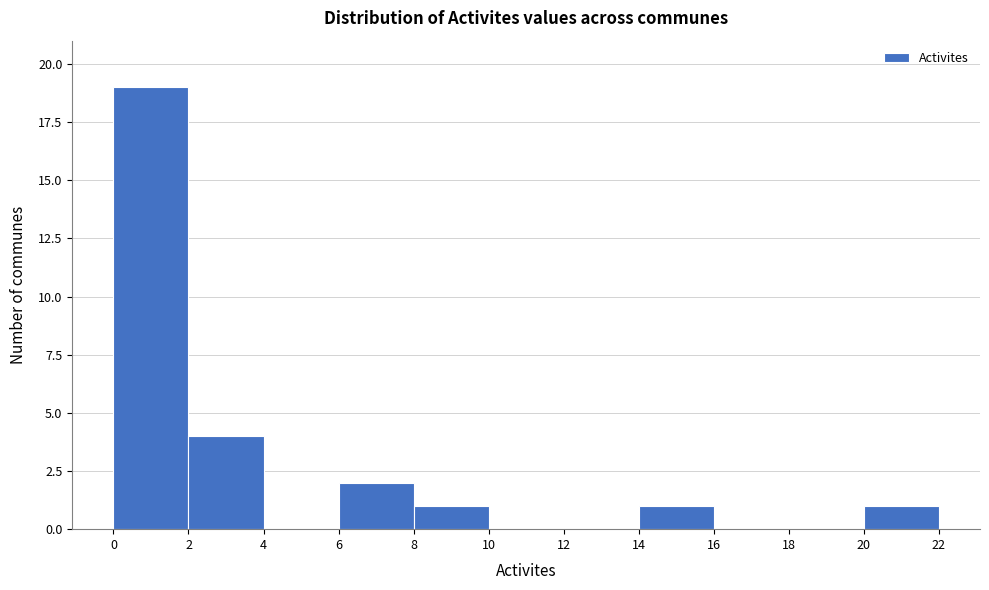

Over which range of the x-axis is the bar tallest?

0 to 2